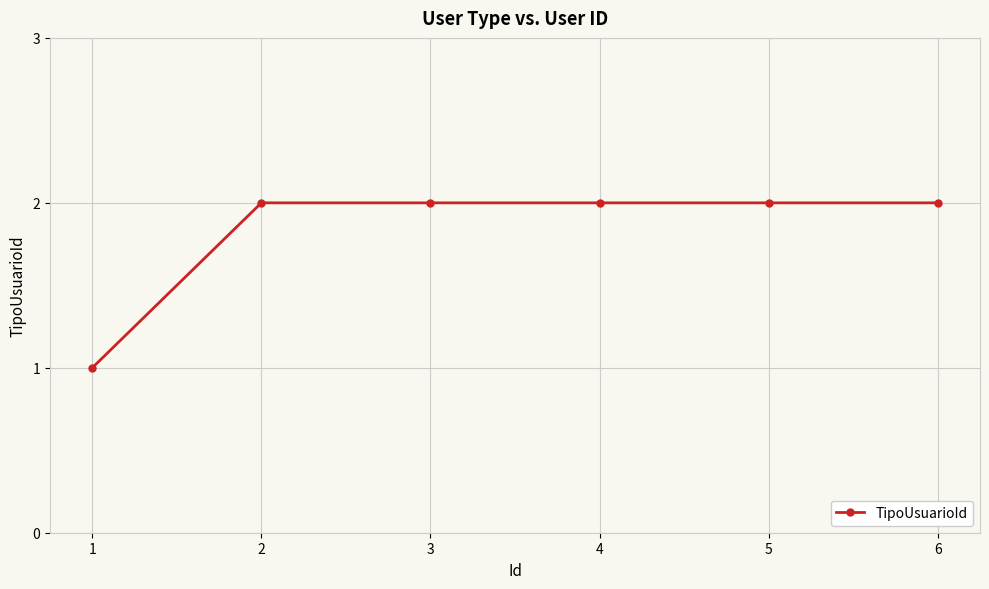

What is the ratio of the value at 3 to the value at 1?

2.0